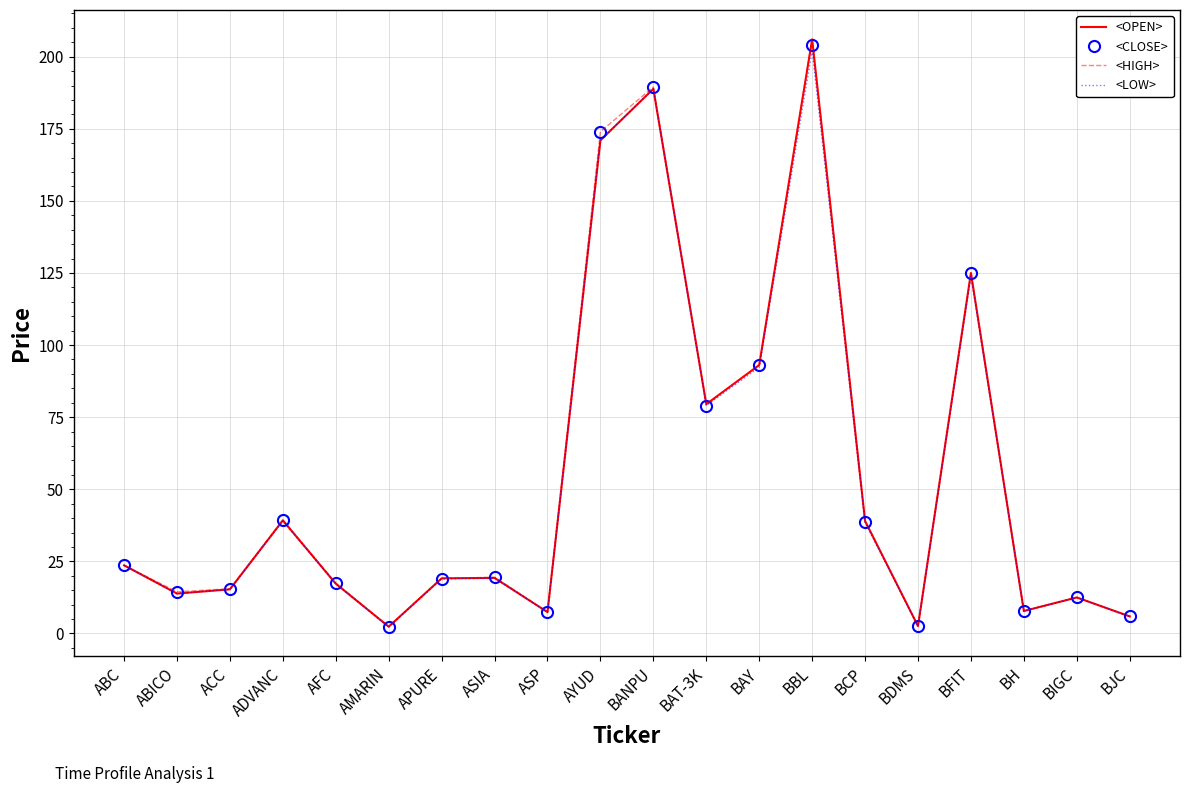

What position from the right is BAT-3K?

9